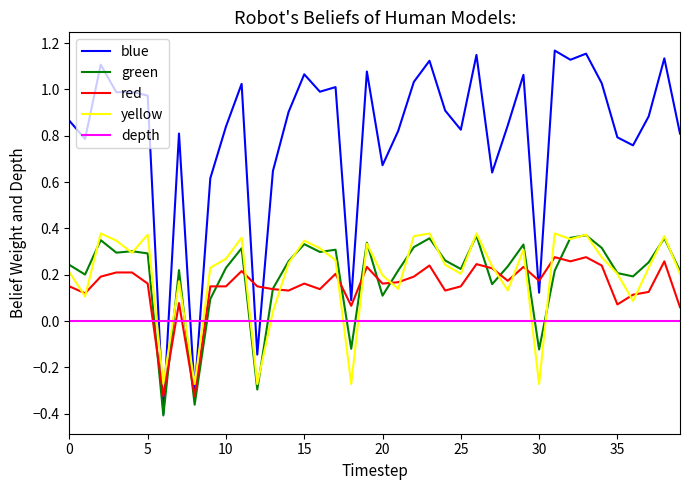

Which series has the largest range (max minus min)?

blue